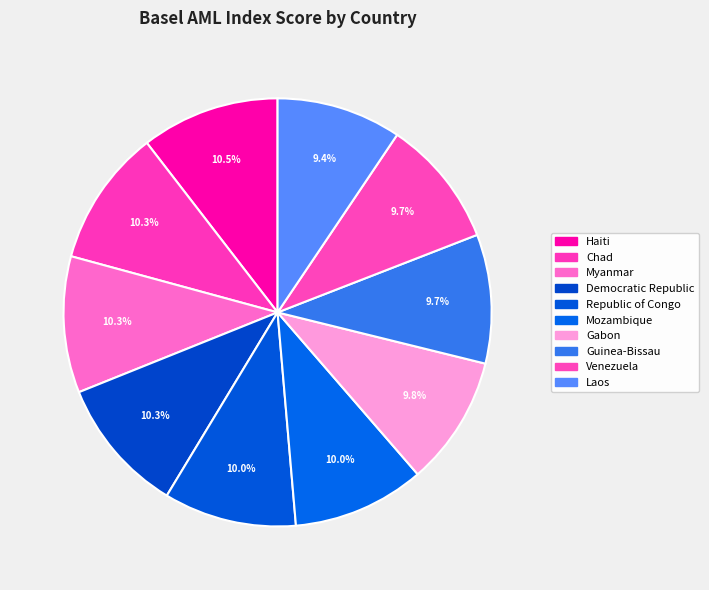

Does Republic of Congo account for over 50% of the chart?

No